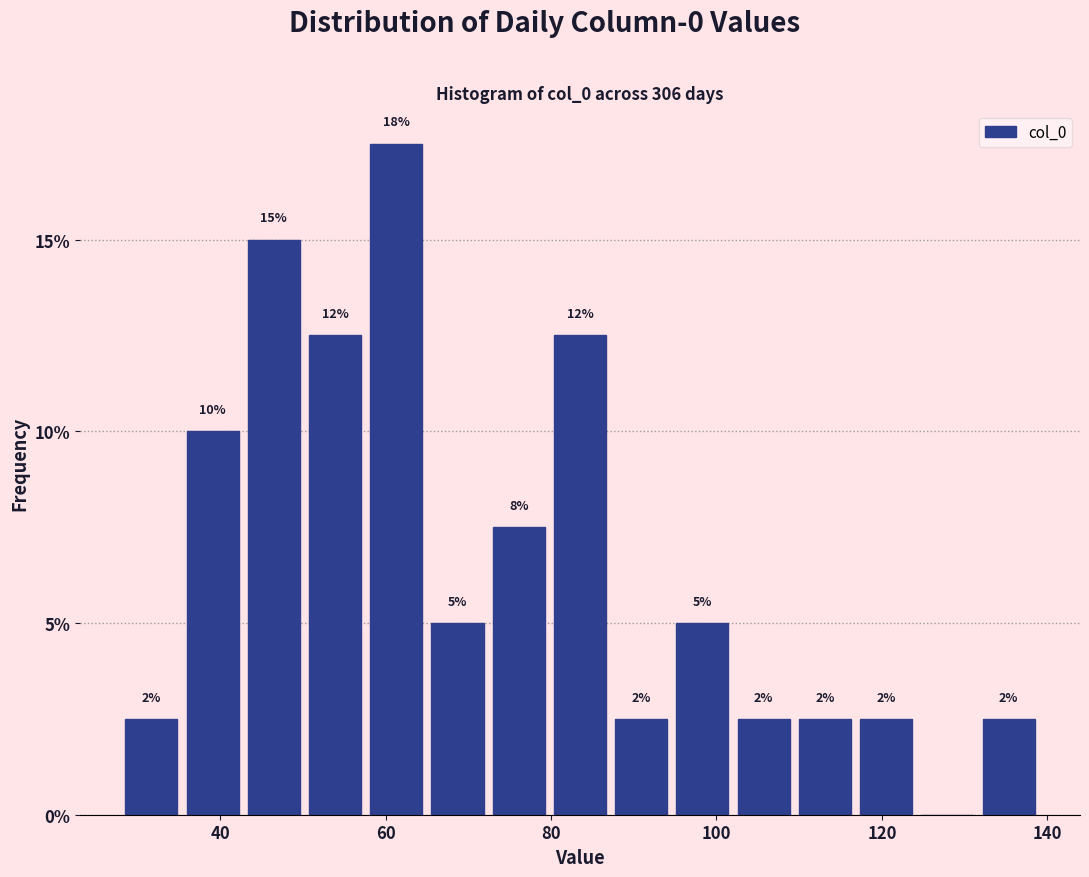

Around what value on the x-axis is the tallest bar? Give the approximate position of its centre, as read against the axis.

62